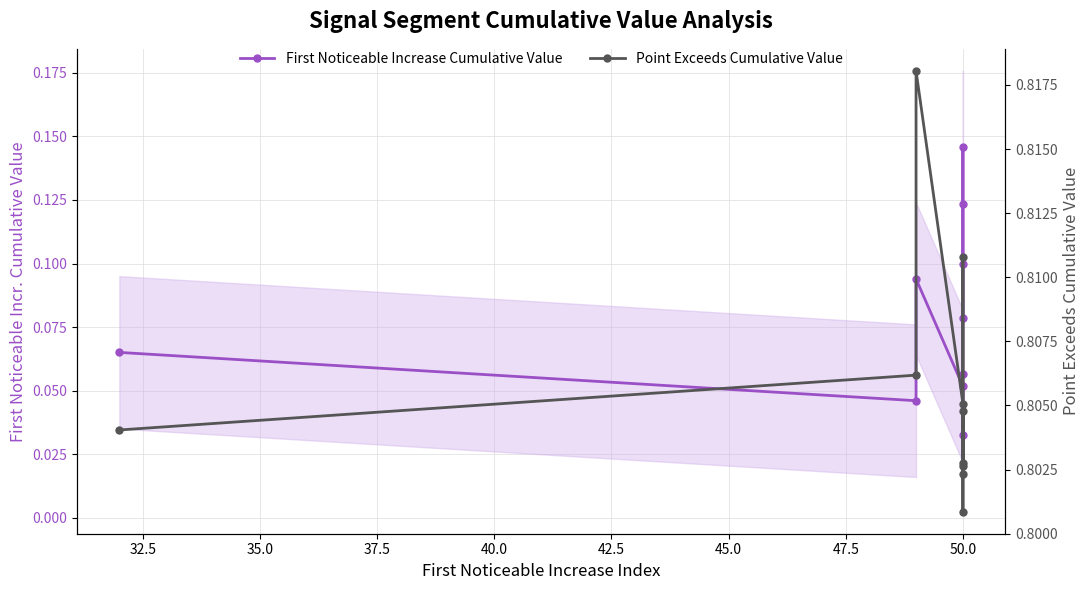

What is the spread (max minus min) of values at 50.0?

0.8